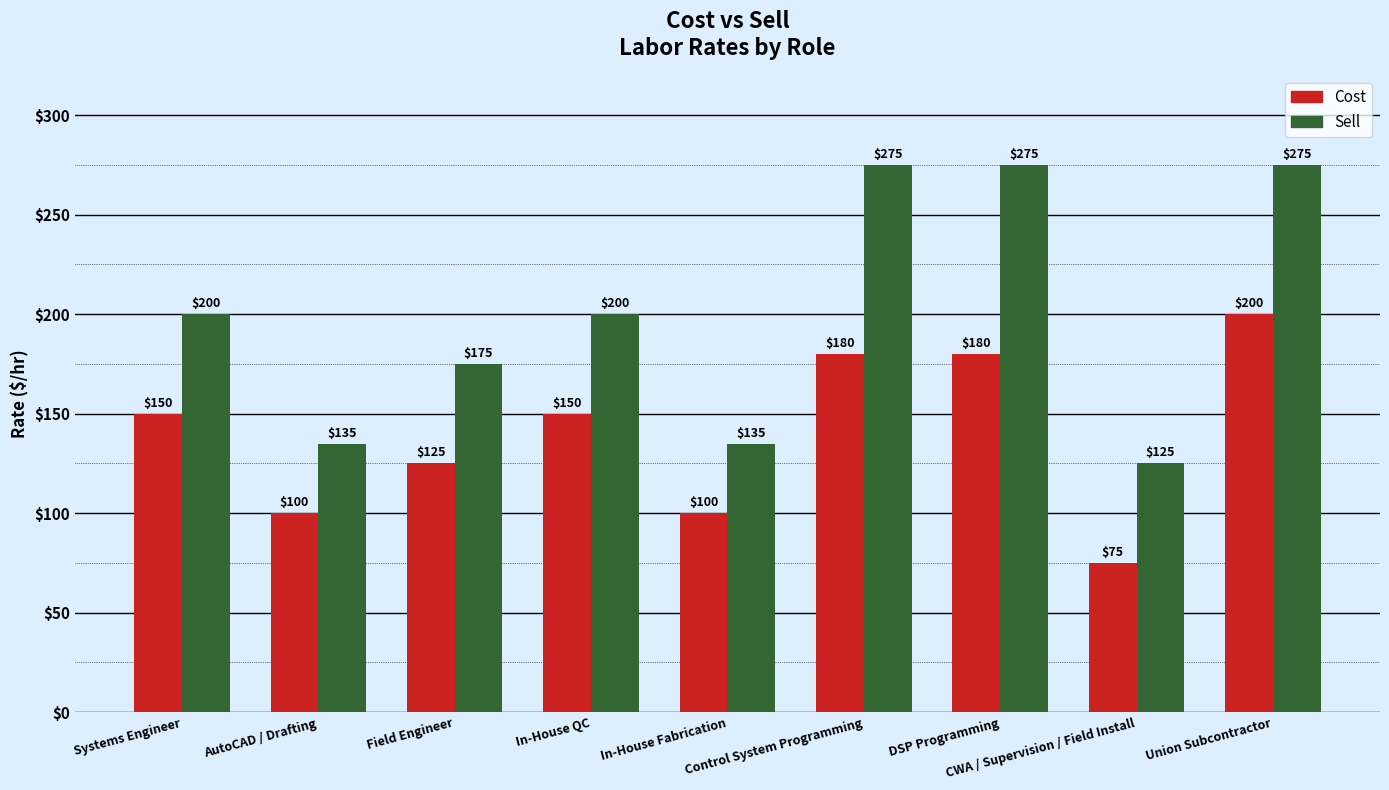

What is the label of the 8th bar from the right?

AutoCAD / Drafting